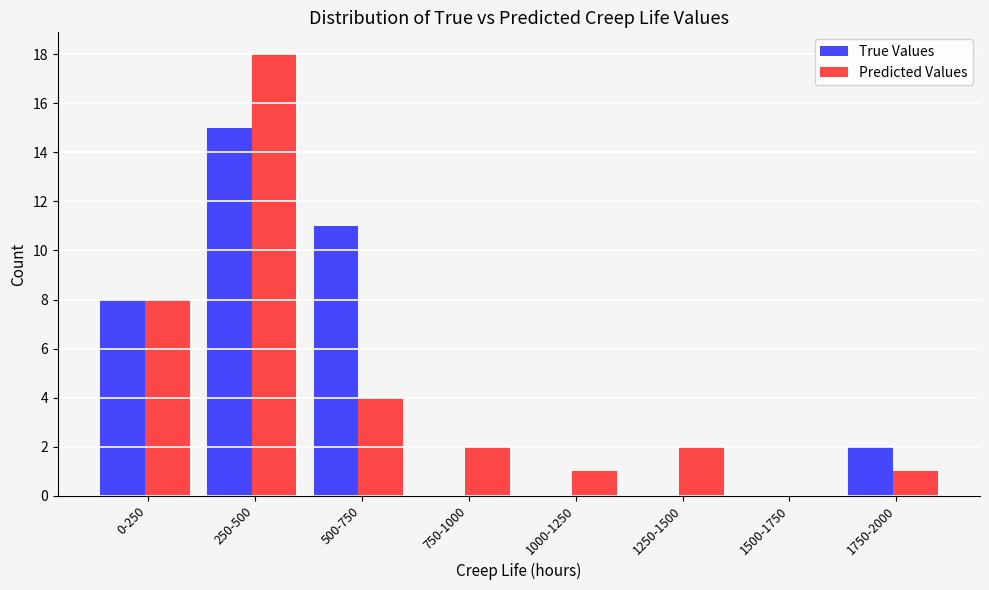

Reading right to left, list all the values displayed in this chart.

True Values: 1750-2000=2	1500-1750=0	1250-1500=0	1000-1250=0	750-1000=0	500-750=11	250-500=15	0-250=8
Predicted Values: 1750-2000=1	1500-1750=0	1250-1500=2	1000-1250=1	750-1000=2	500-750=4	250-500=18	0-250=8